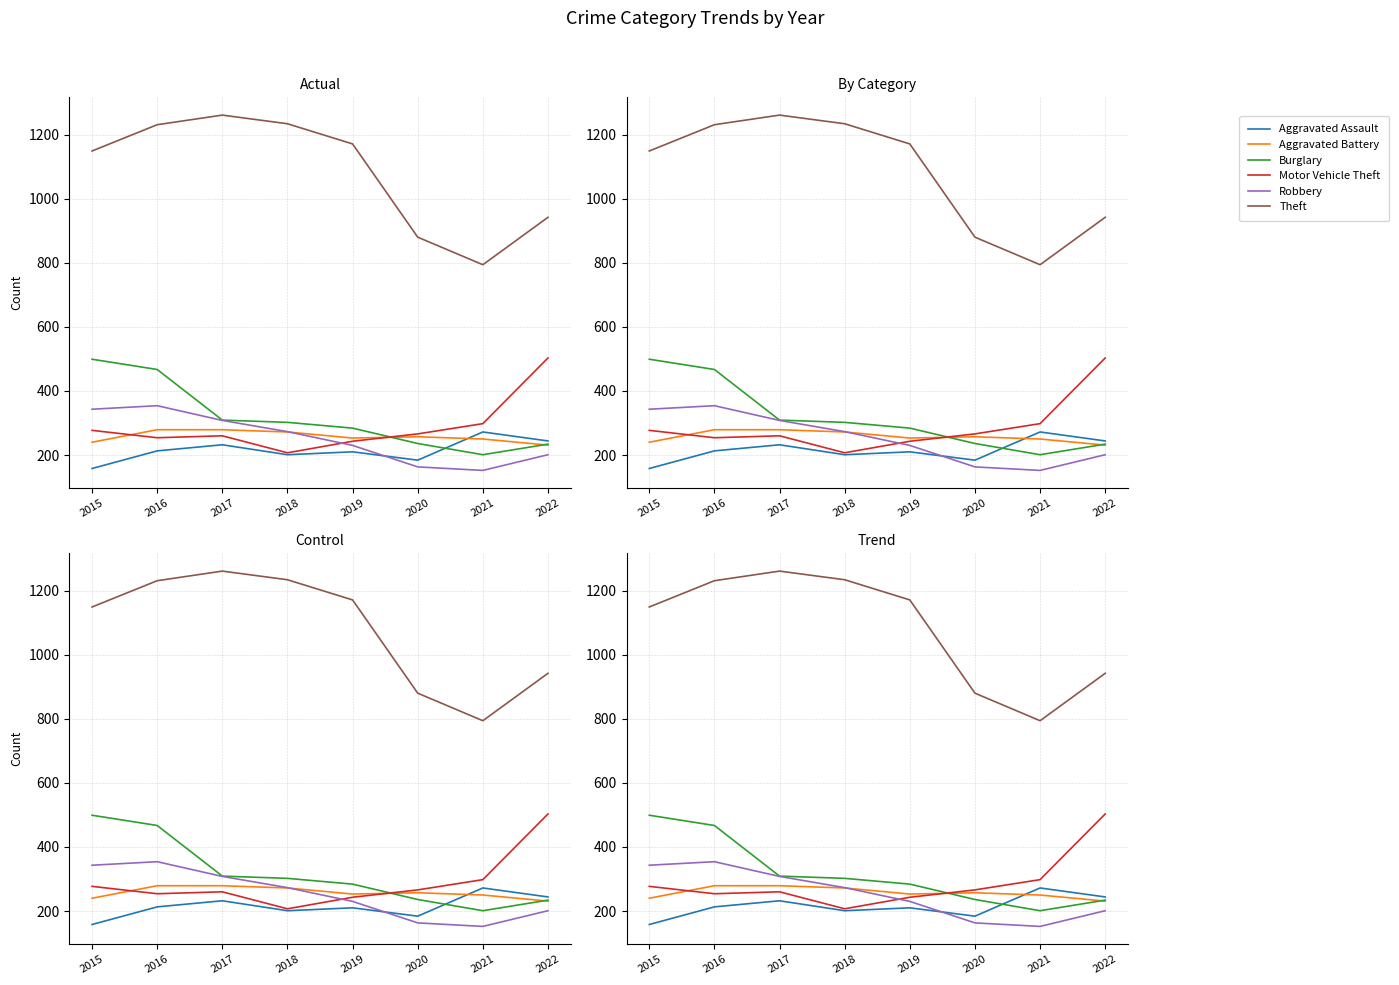

How many distinct data groups are displayed?

6